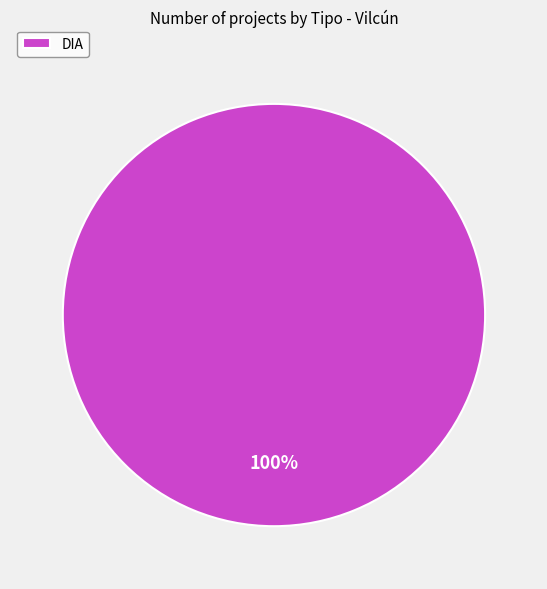

True or false: DIA accounts for 100% of the total.

True